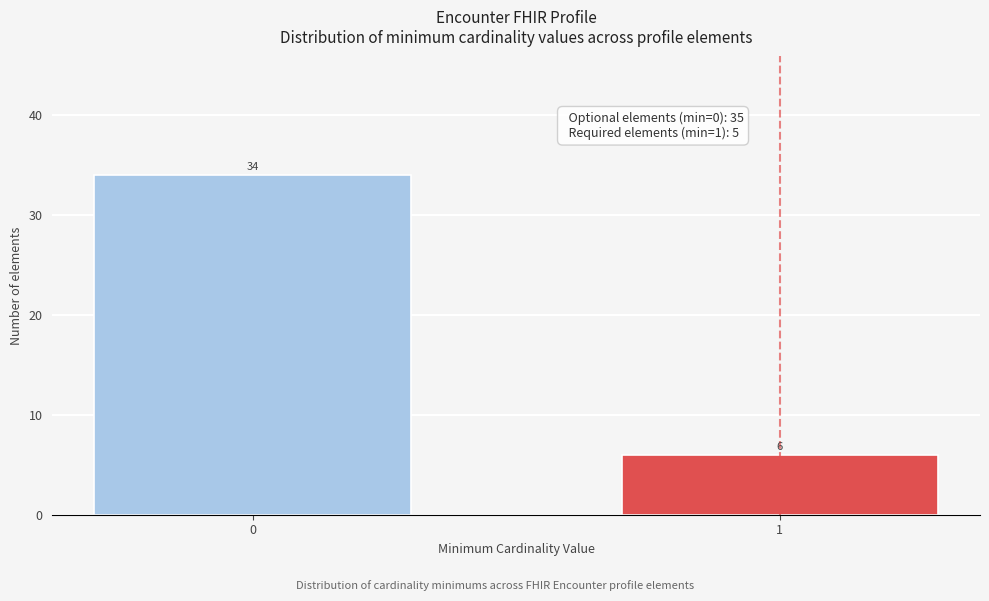

Reading right to left, what are all the values shown in this chart?

1=6	0=34